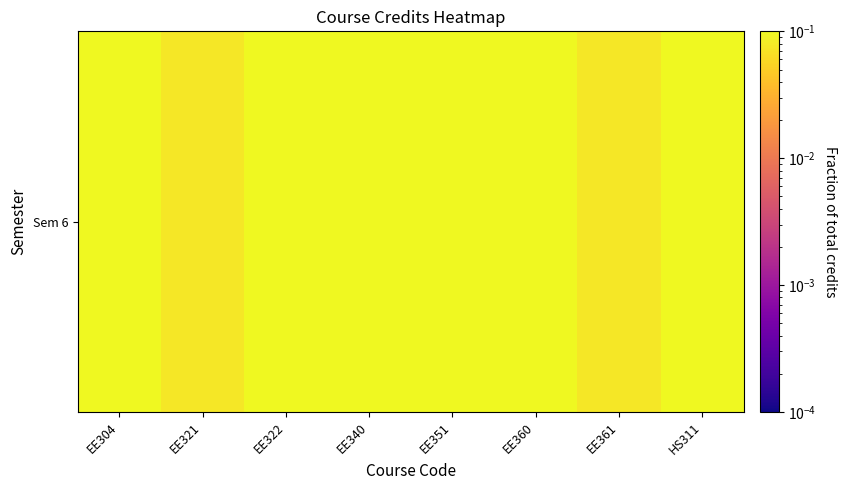

Which category has the highest value across all series?

EE322